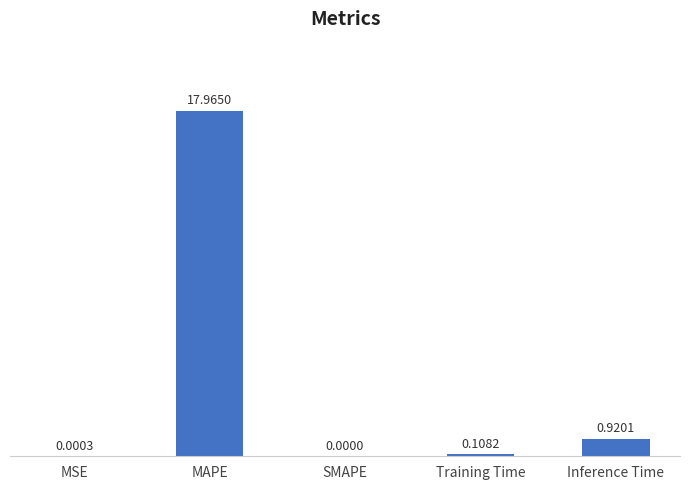

At which category does the chart reach its peak across all series?

MAPE